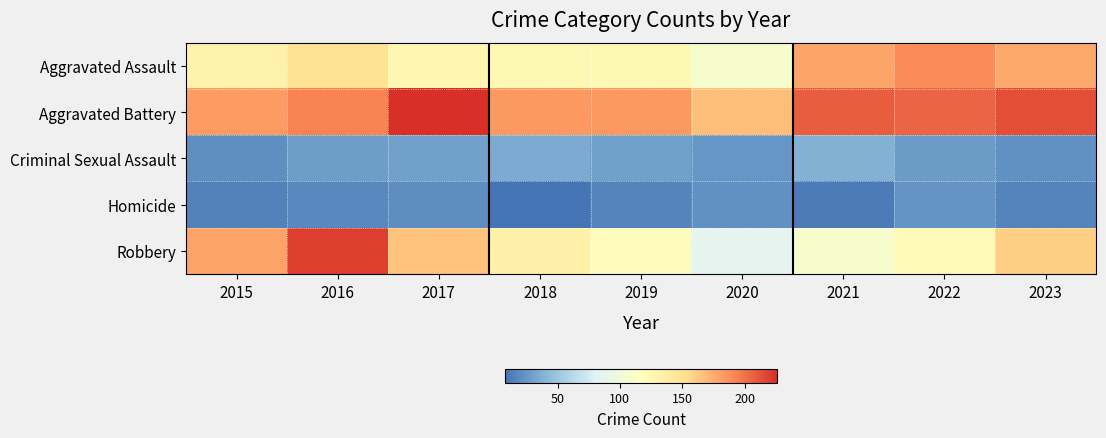

Reading left to right, list all the values displayed in this chart.

Aggravated Assault: 2015=132	2016=149	2017=126	2018=124	2019=124	2020=108	2021=179	2022=190	2023=177
Aggravated Battery: 2015=183	2016=193	2017=226	2018=184	2019=184	2020=168	2021=208	2022=205	2023=214
Criminal Sexual Assault: 2015=21	2016=28	2017=30	2018=35	2019=30	2020=25	2021=38	2022=27	2023=22
Homicide: 2015=15	2016=18	2017=20	2018=8	2019=16	2020=22	2021=12	2022=24	2023=16
Robbery: 2015=180	2016=220	2017=166	2018=134	2019=120	2020=87	2021=108	2022=123	2023=161